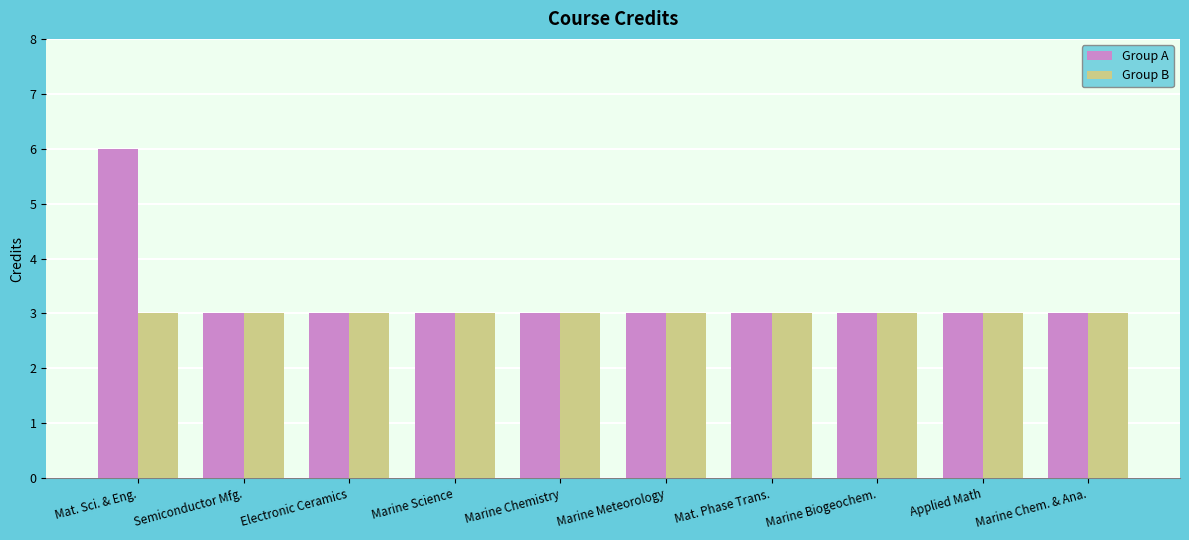

What is the sum of the Group B values at Marine Chem. & Ana. and Semiconductor Mfg.?

6